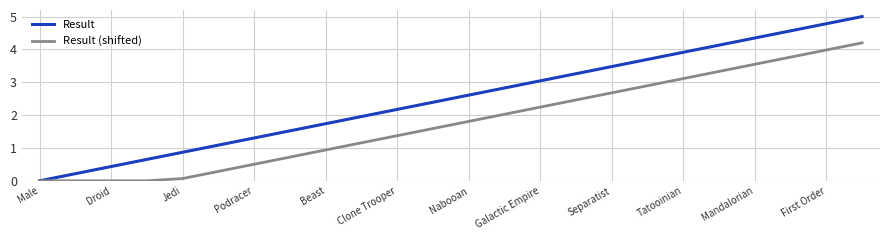

Rank the series by their maximum value, from highest to lowest.

Result, Result (shifted)